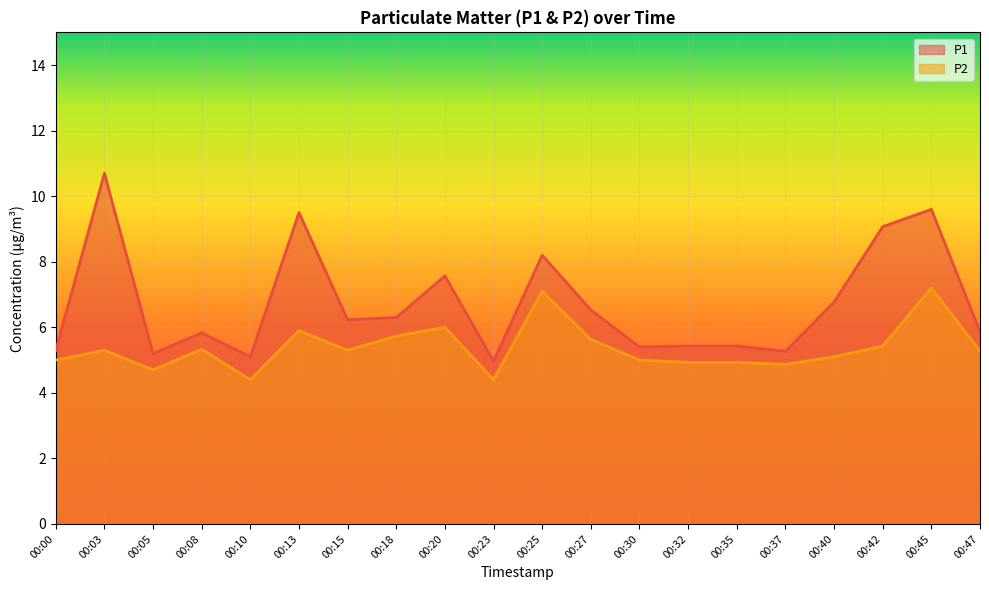

True or false: P1 and P2 intersect in this chart.

False